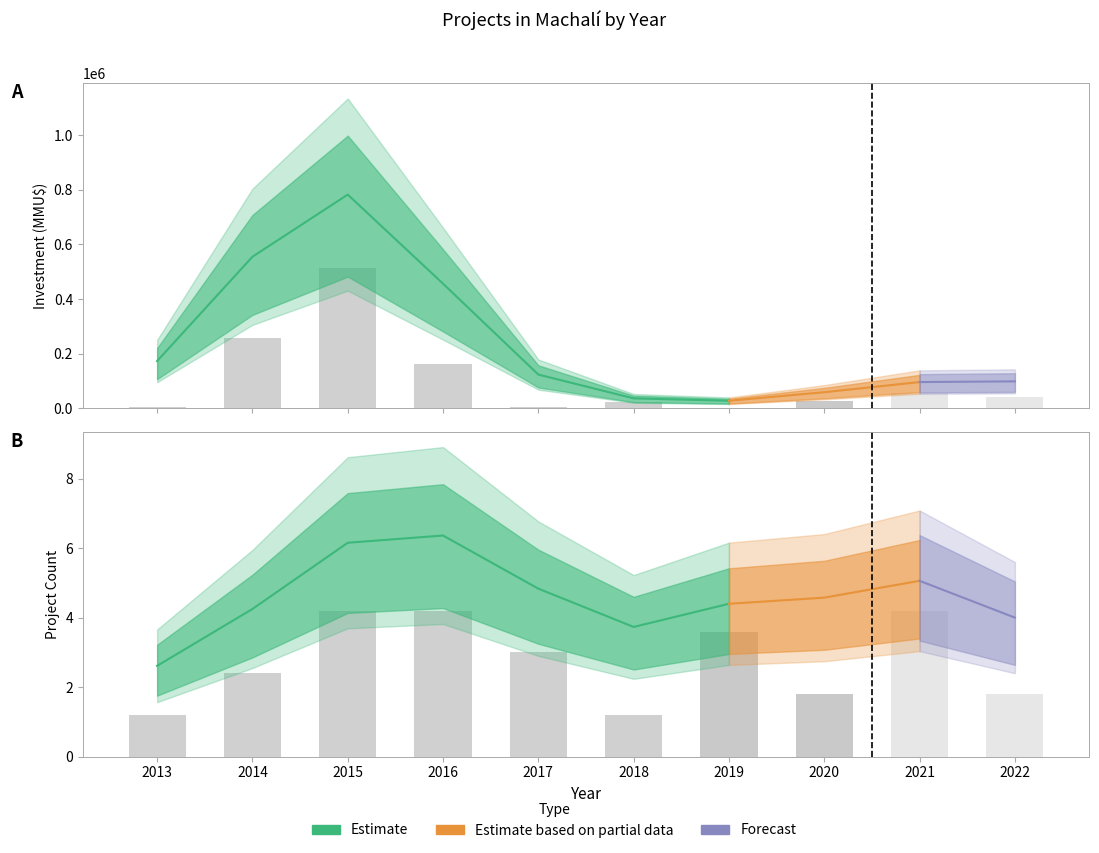

What is the spread (max minus min) of values at 2015?

30196